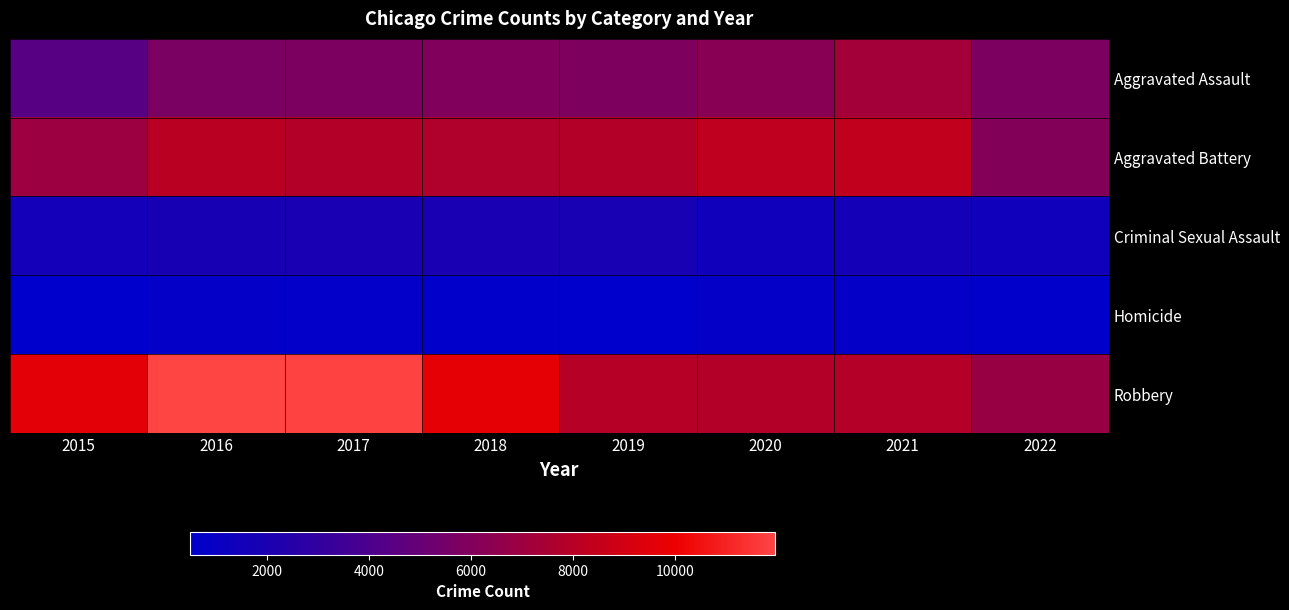

What is the maximum value shown in the chart?

11960